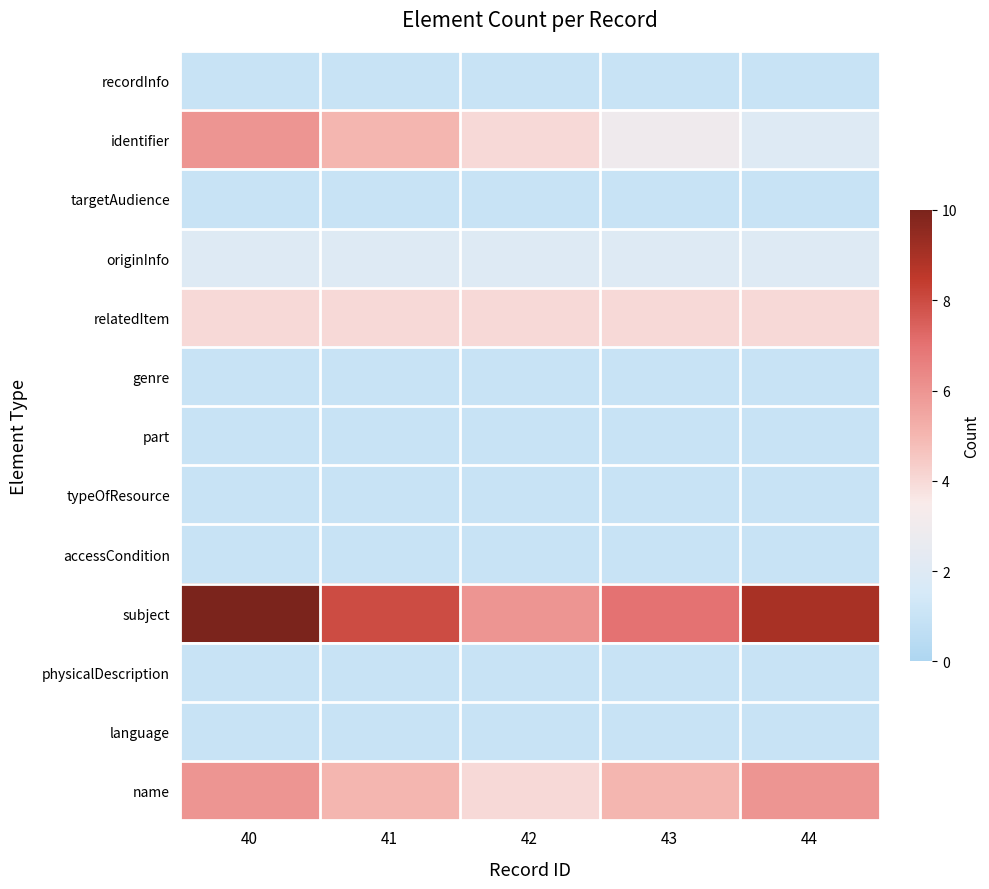

Which label corresponds to the smallest value in the chart?

40